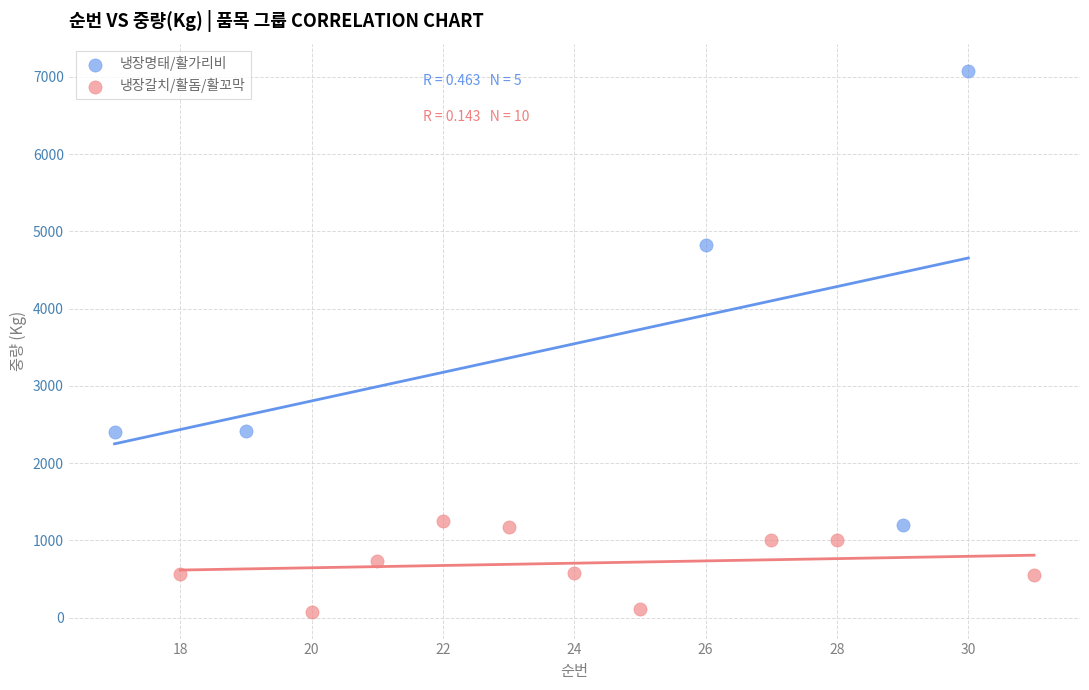

Which series has the widest spread of Y values?

냉장명태/활가리비